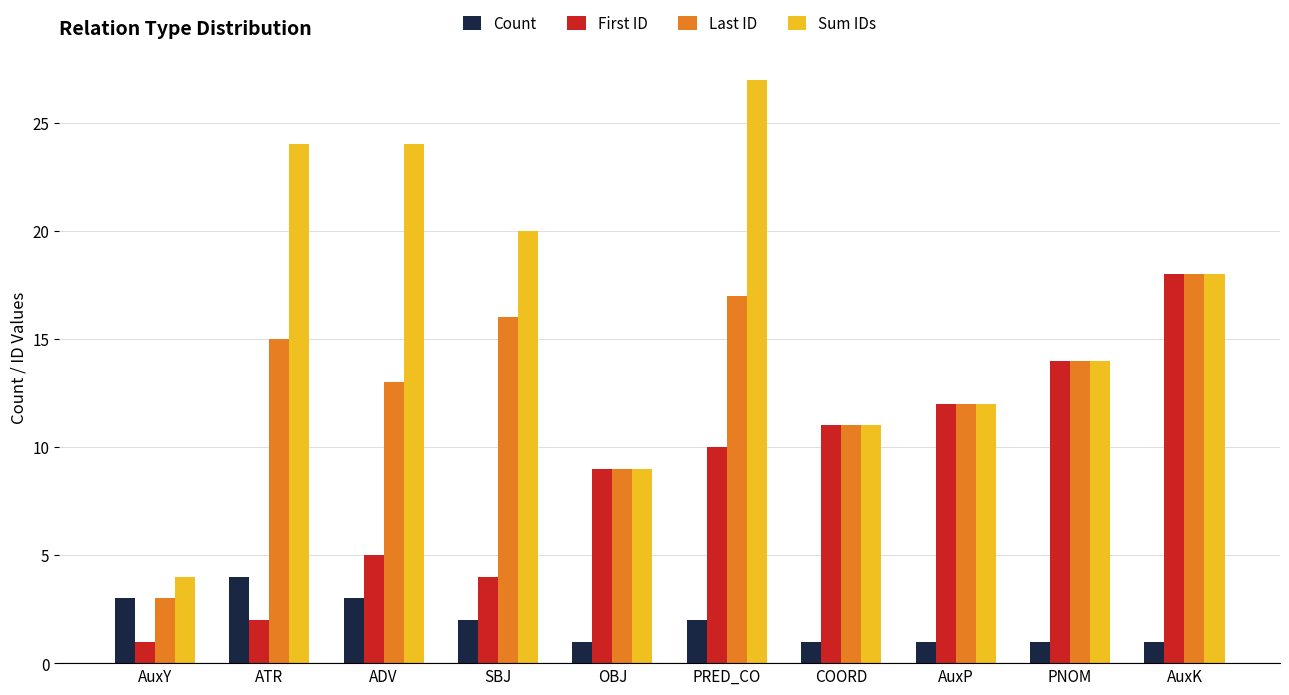

What is the label of the 4th bar from the right?

COORD